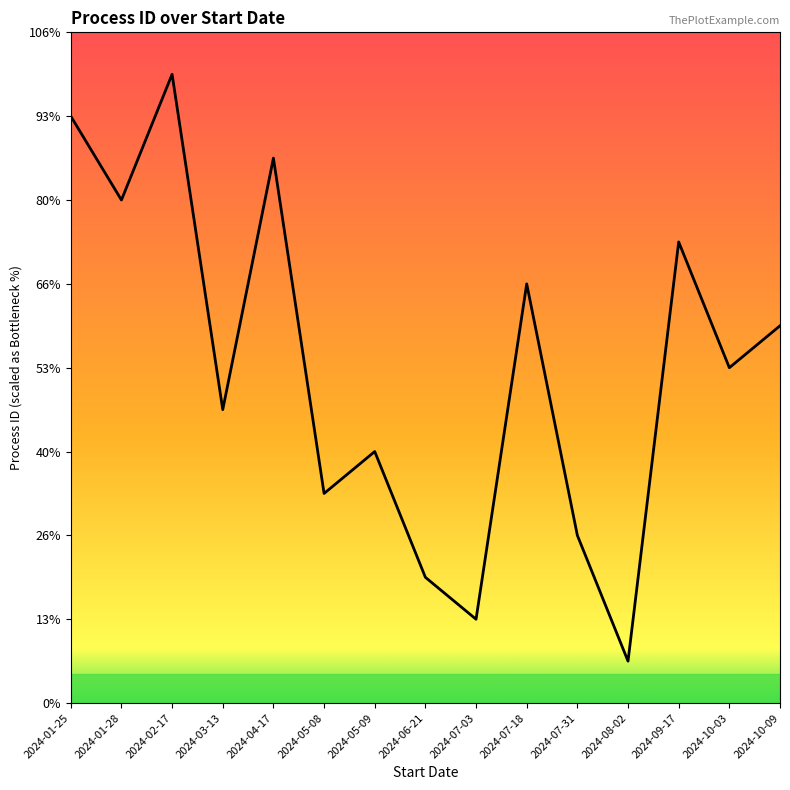

Does the chart display data point markers on the line(s)?

No